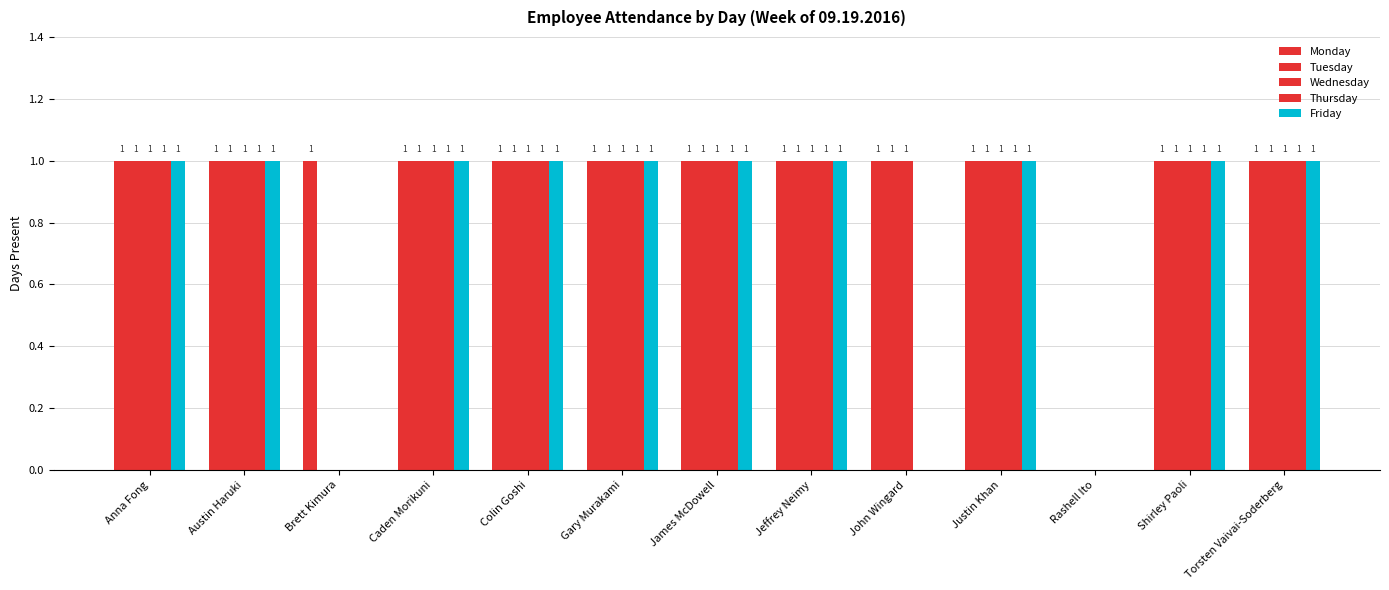

List the series in order of their peak value, lowest first.

Monday, Tuesday, Wednesday, Thursday, Friday